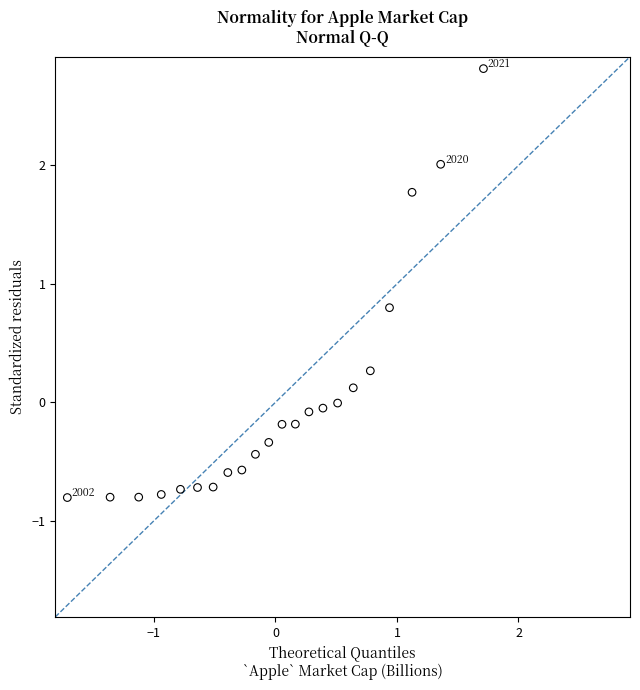

What is the range of X values (max minus min)?

3.4